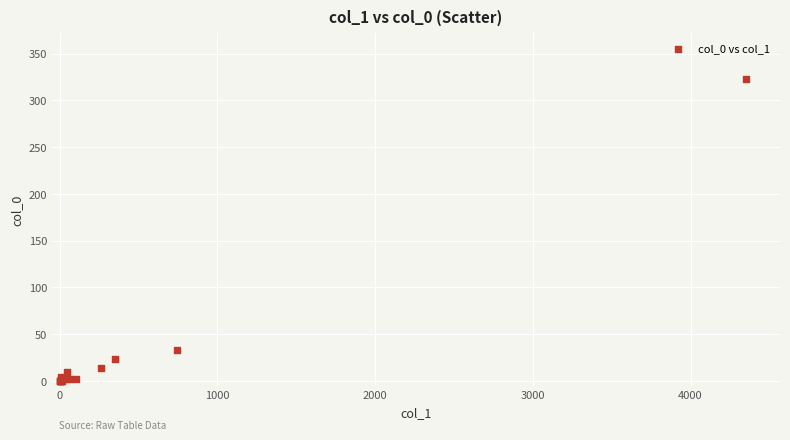

What Y value in the scatter plot is closest to 161?

33